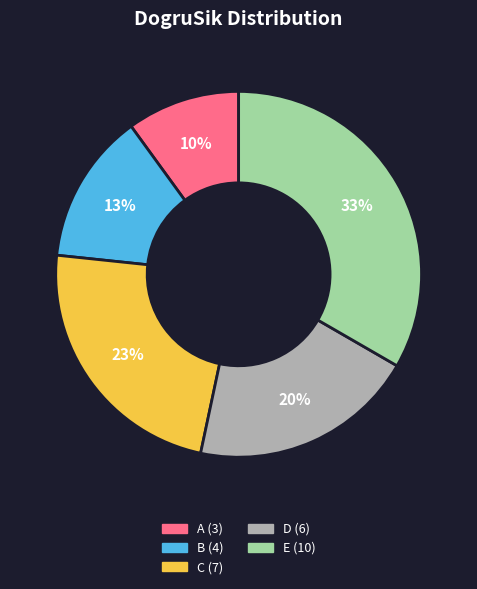

Between A and D, which is larger?

D